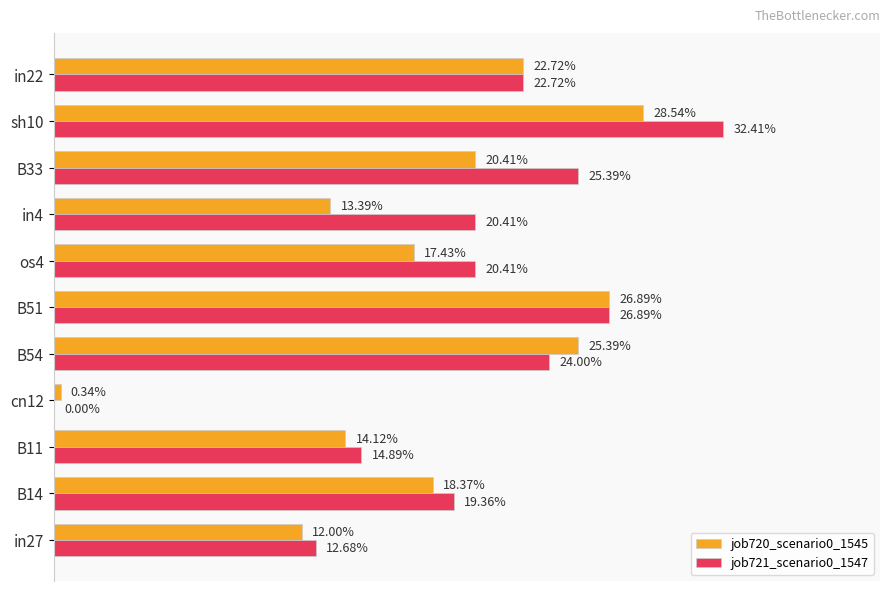

Which series has the largest range (max minus min)?

job721_scenario0_1547